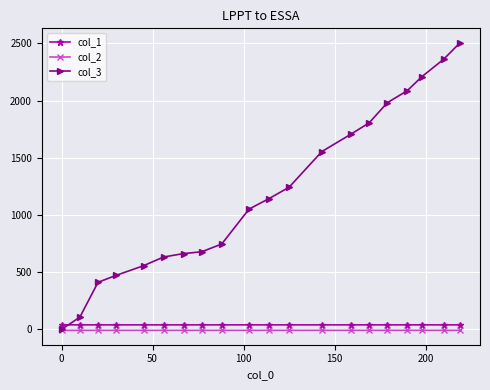

How many data points in col_2 are less than -9?

14